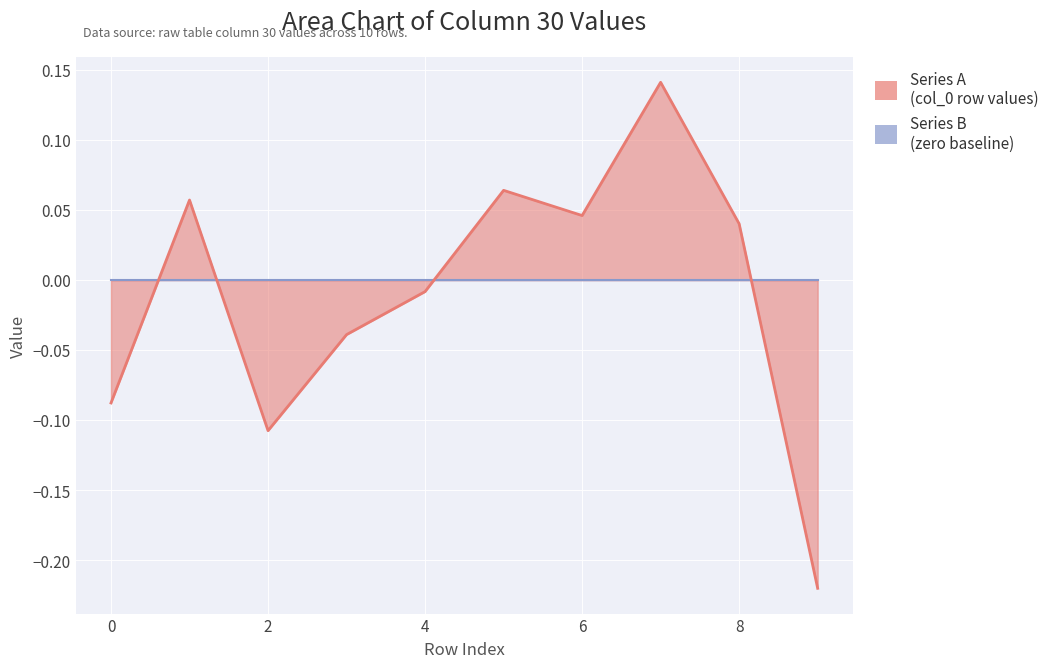

Reading left to right, what are all the values shown in this chart?

0=-0.1	1=0.1	2=-0.1	3=-0.0	4=-0.0	5=0.1	6=0.0	7=0.1	8=0.0	9=-0.2